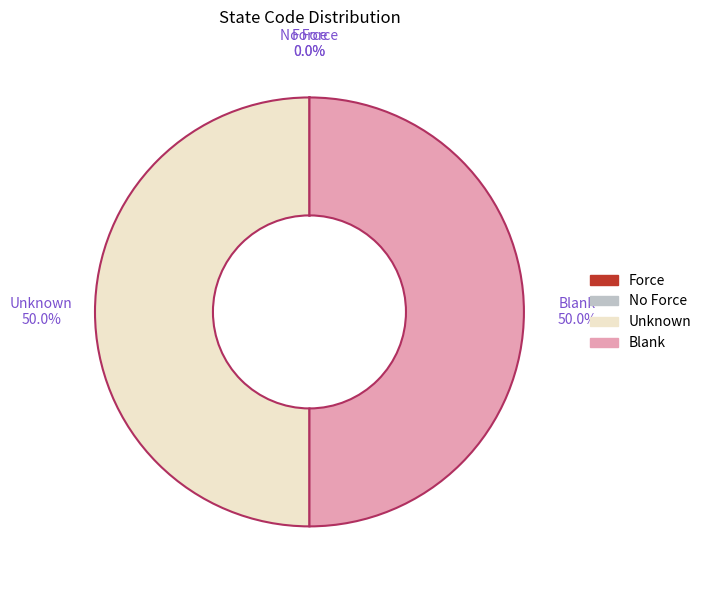

Do Unknown and Blank together represent more than half of the pie?

Yes